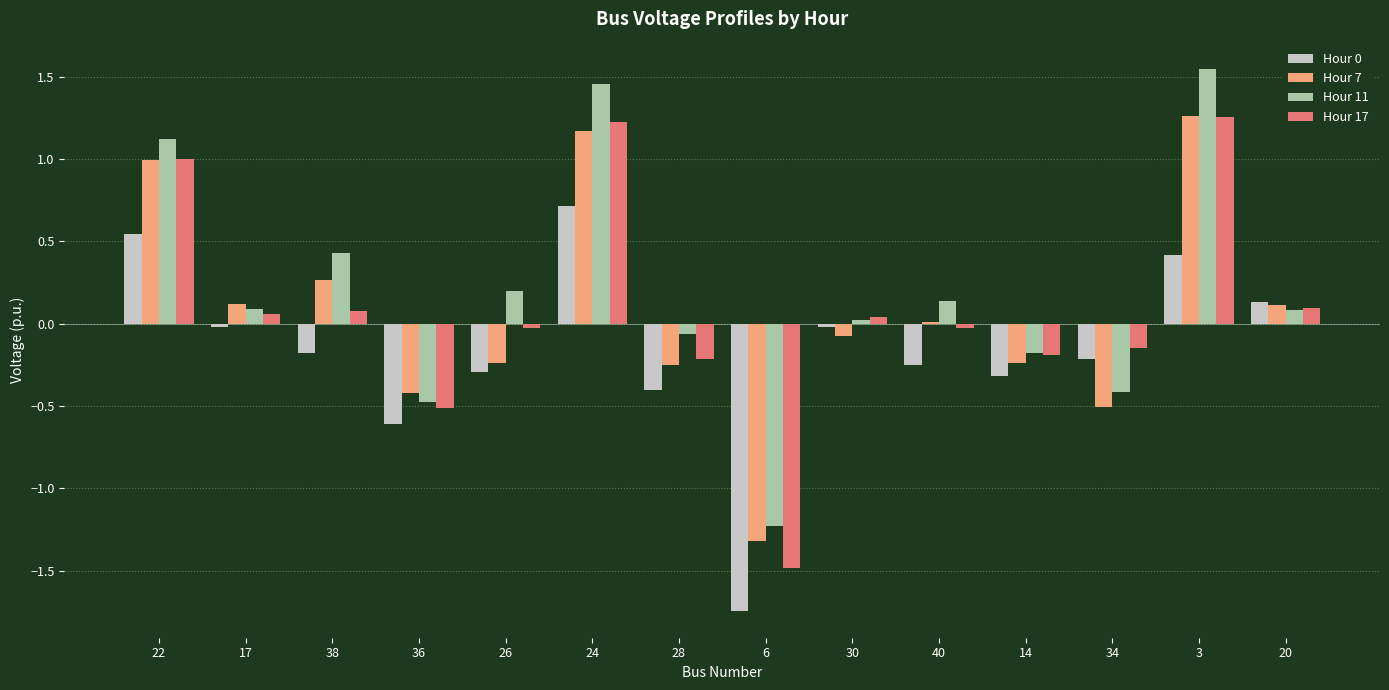

What is the sum of all Hour 11 values?

2.7